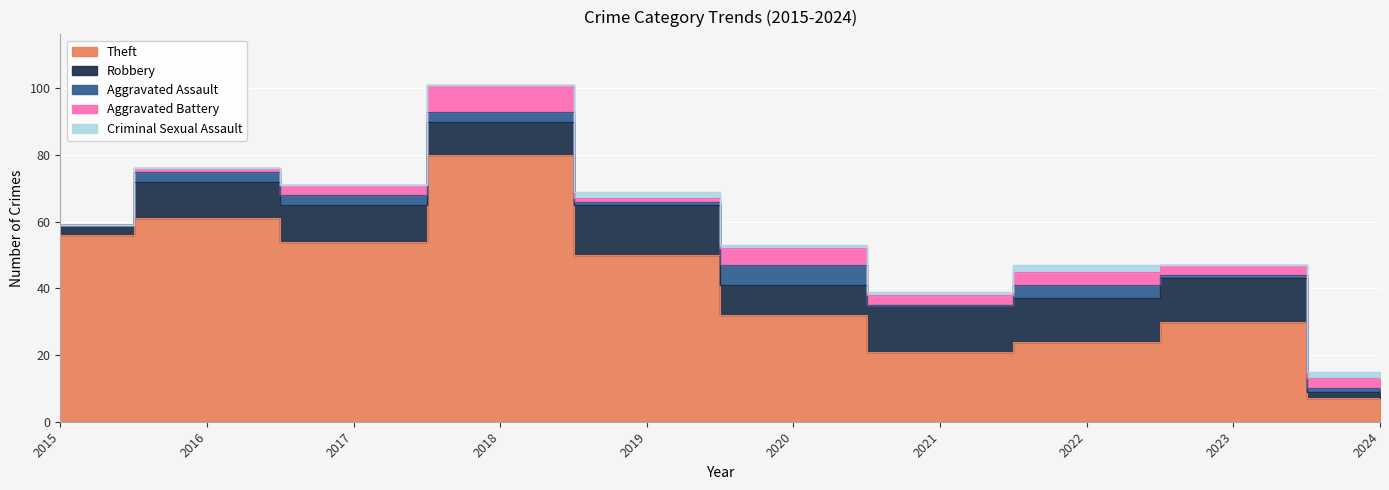

What is the difference between the maximum and second lowest values in the Robbery series?

12